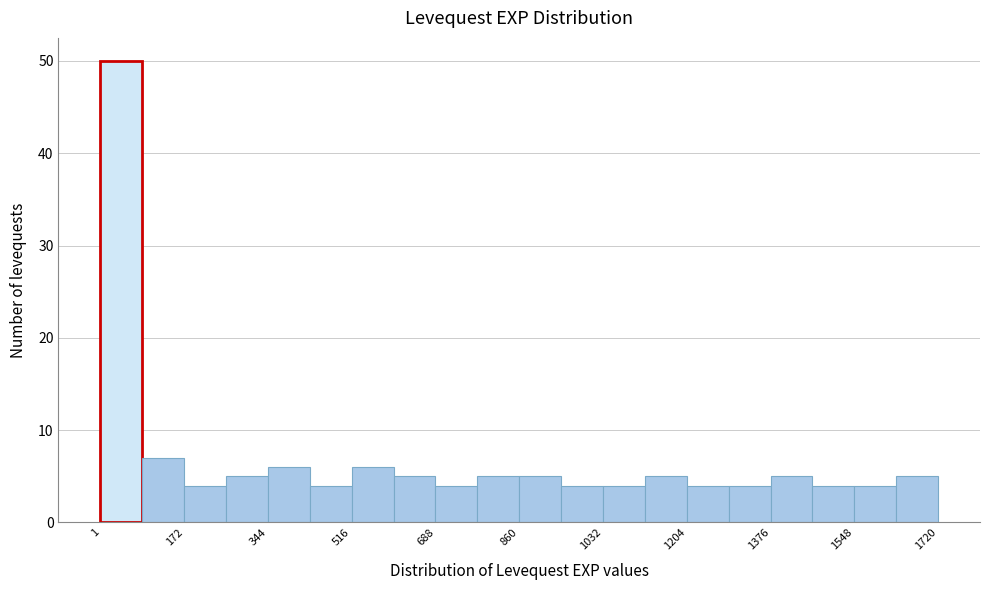

Over which range of the x-axis is the bar tallest?

0 to 80